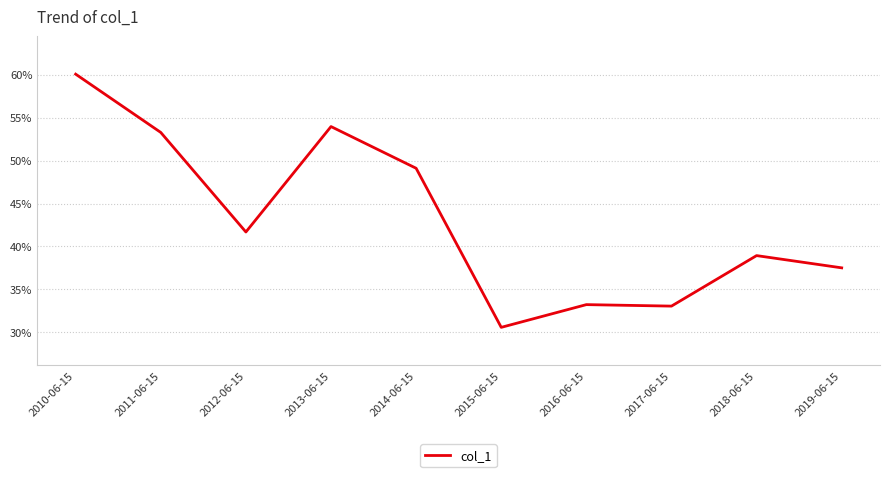

Is this an area chart (filled region under the line)?

No